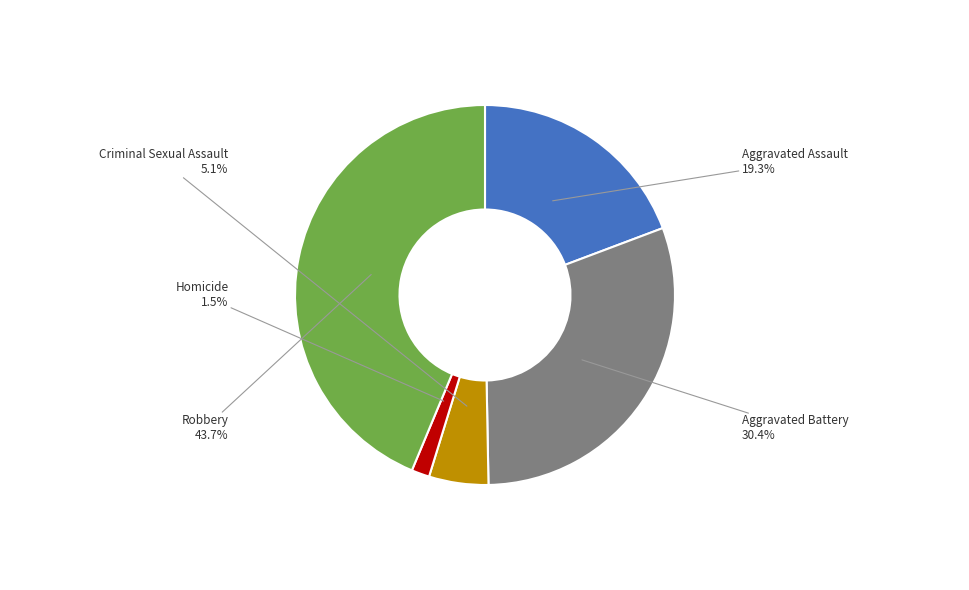

Between Criminal Sexual Assault and Aggravated Assault, which is larger?

Aggravated Assault